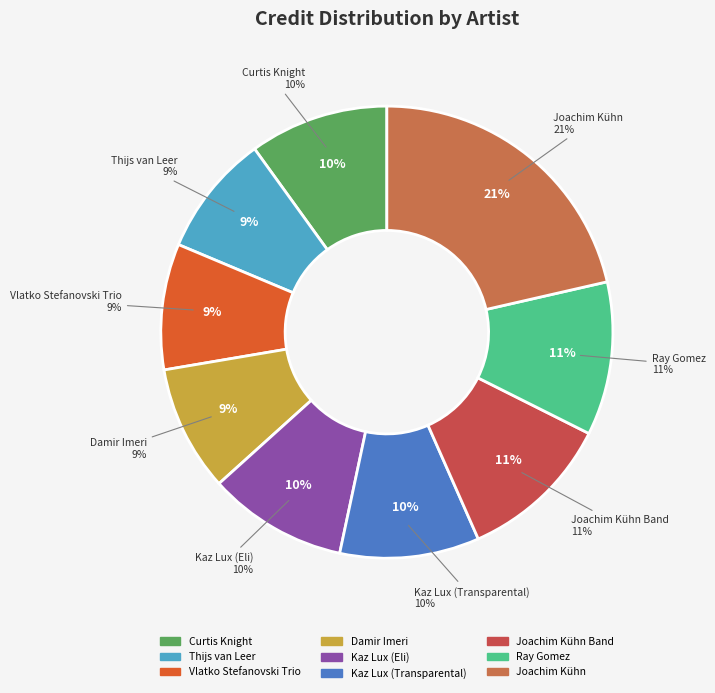

How much of the chart is everything except Joachim Kühn?

78.6%